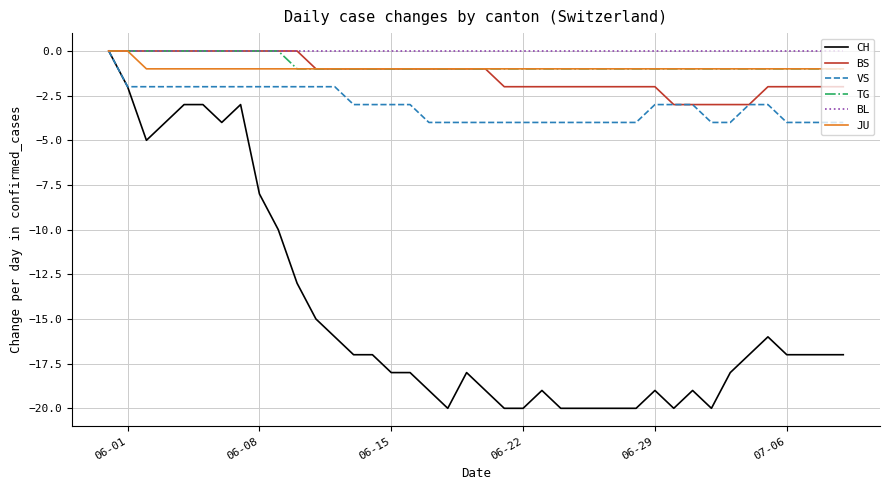

What is the smallest value displayed?

-20